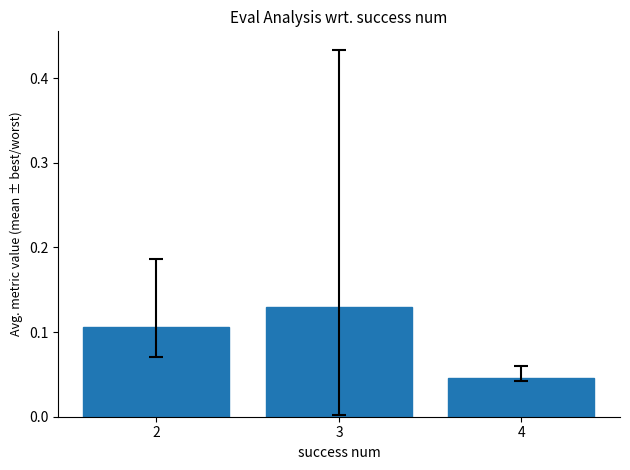

Which label corresponds to the largest value in the chart?

3